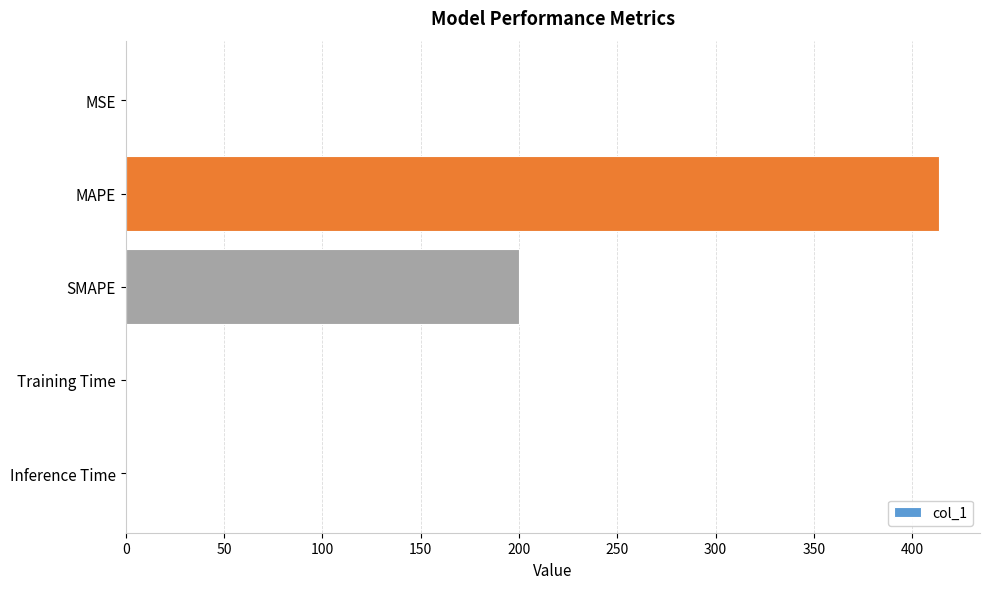

Is it true that the value at Training Time is 0.0?

True